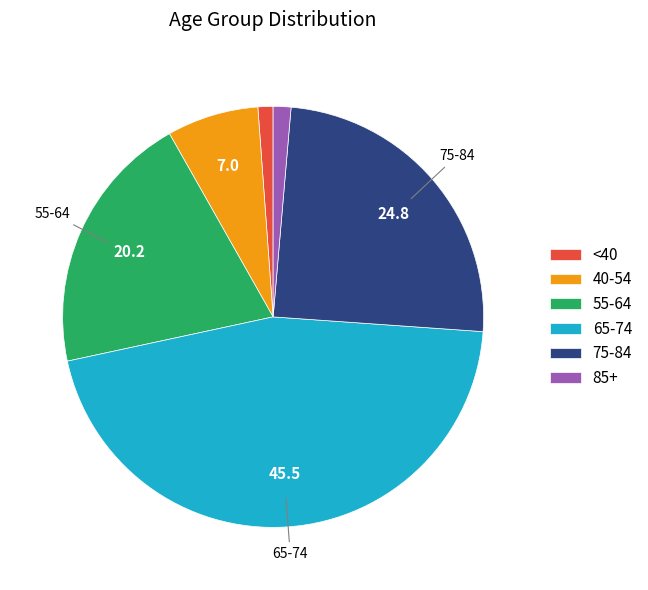

Which category has the biggest portion of the pie?

65-74